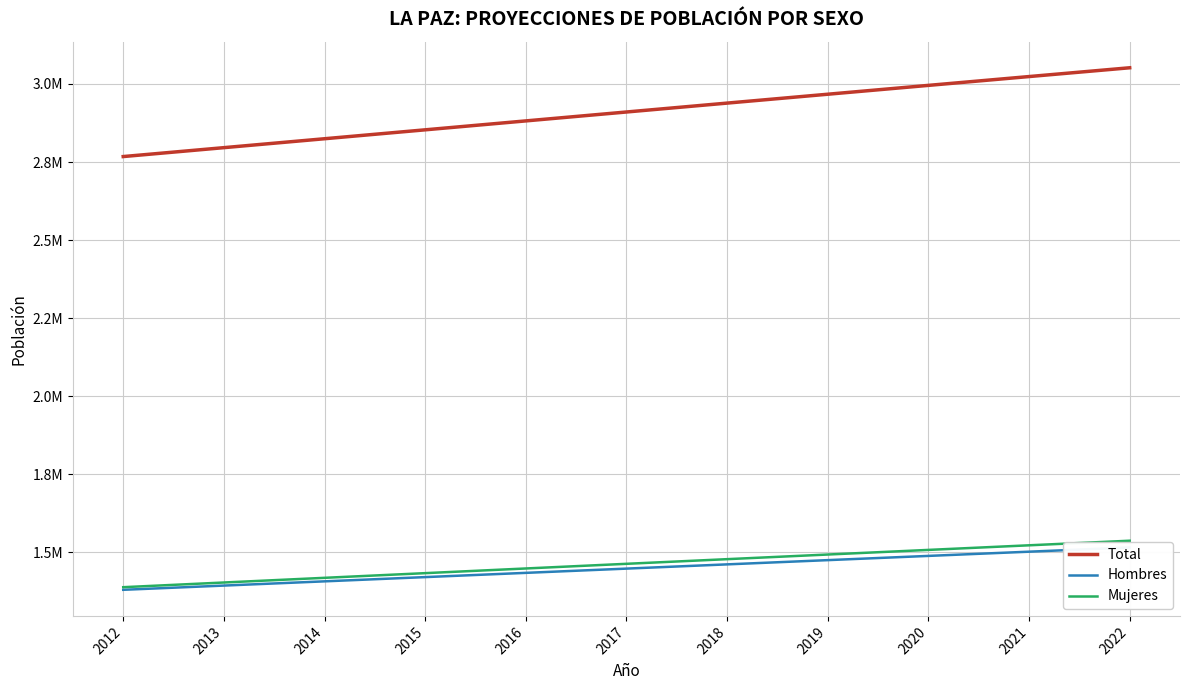

The value of Mujeres at 2018 is 1477720. True or false?

True